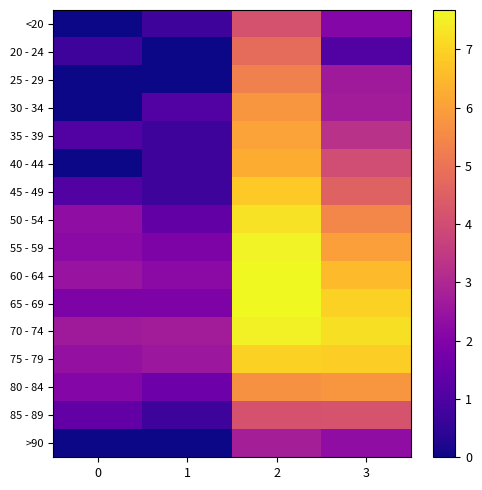

Between 3 and 2, which is larger?

2